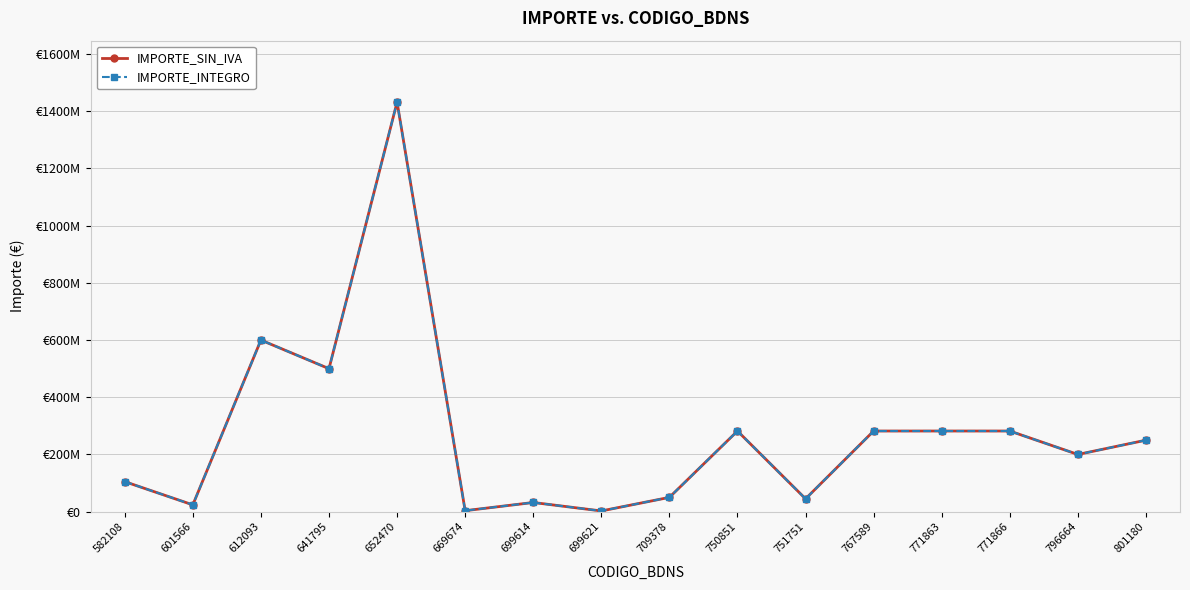

What is the difference between the maximum and minimum values in the IMPORTE_INTEGRO series?

1429500000.0